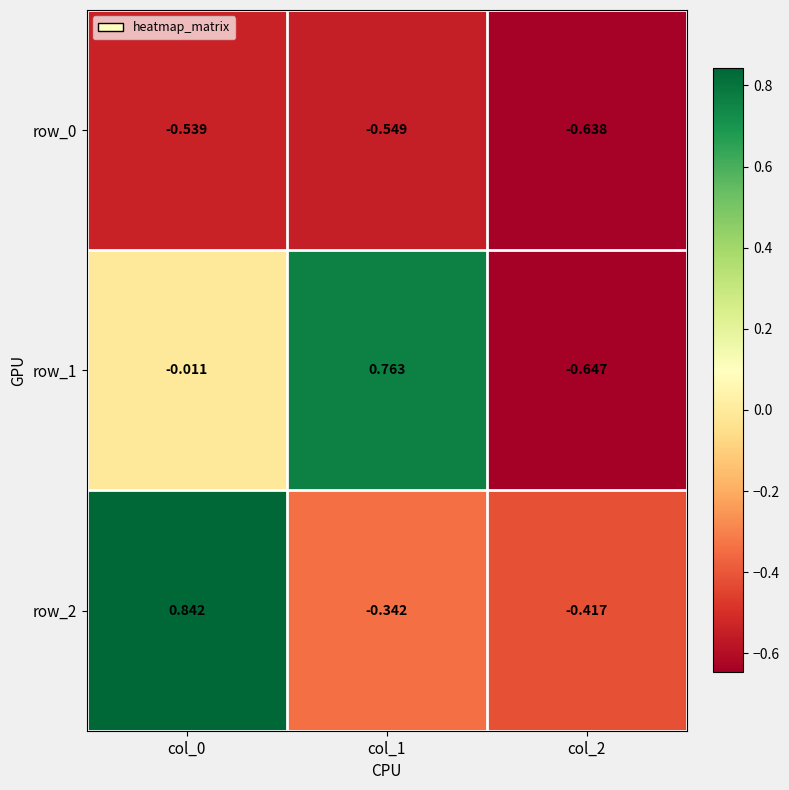

Is the value of row_1 at col_0 greater than the value of row_0 at col_0?

Yes